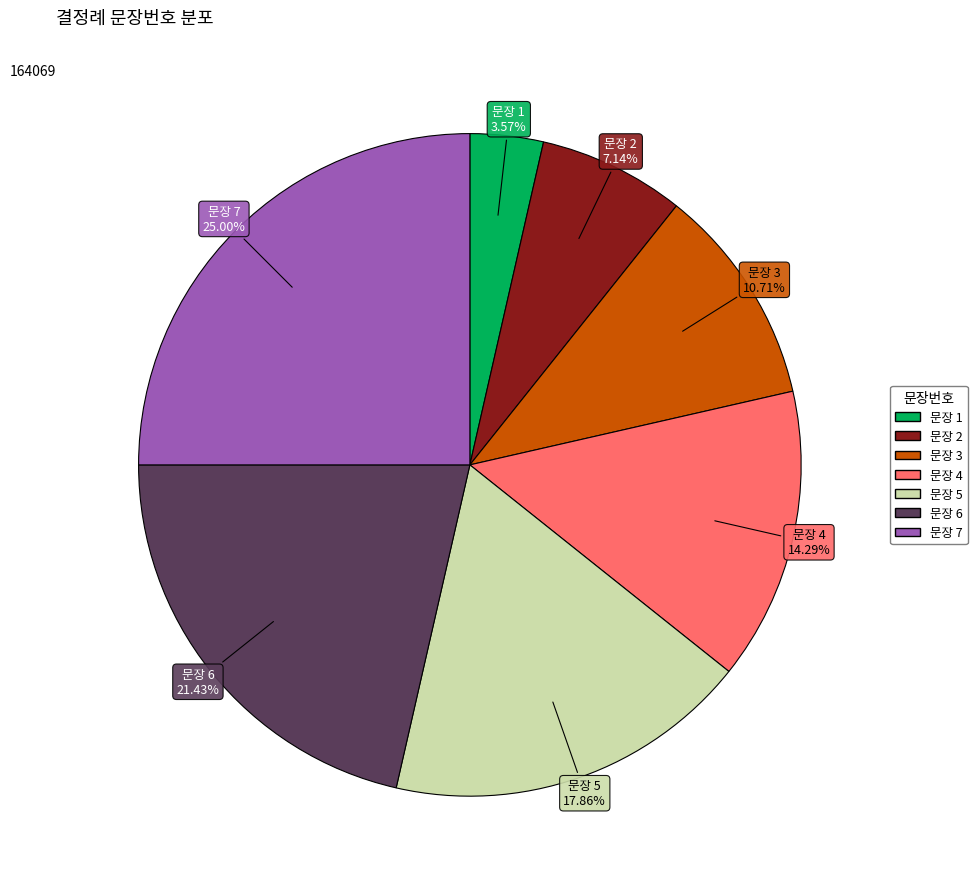

Does any single category account for the majority?

No